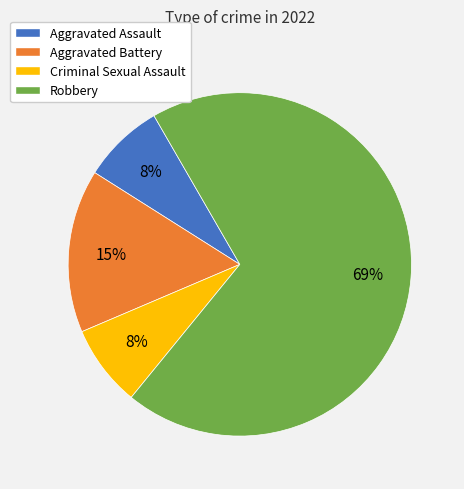

To the nearest percent, what percentage of the pie is Aggravated Assault?

8%